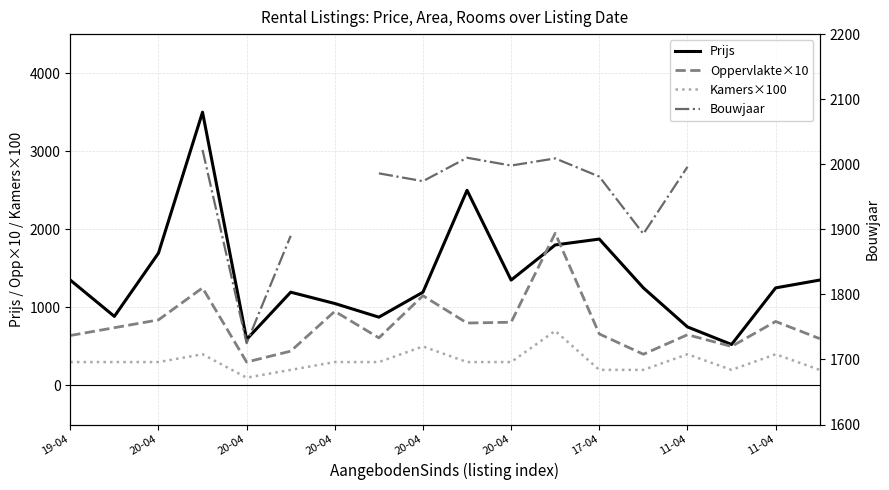

At how many categories does at least one series exceed 2609?

1